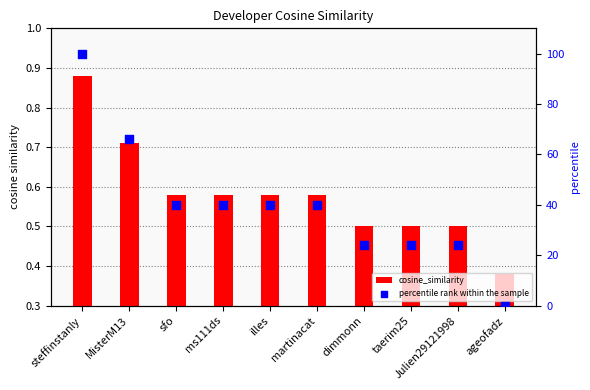

What are all the series names shown in the legend?

cosine_similarity, percentile rank within the sample